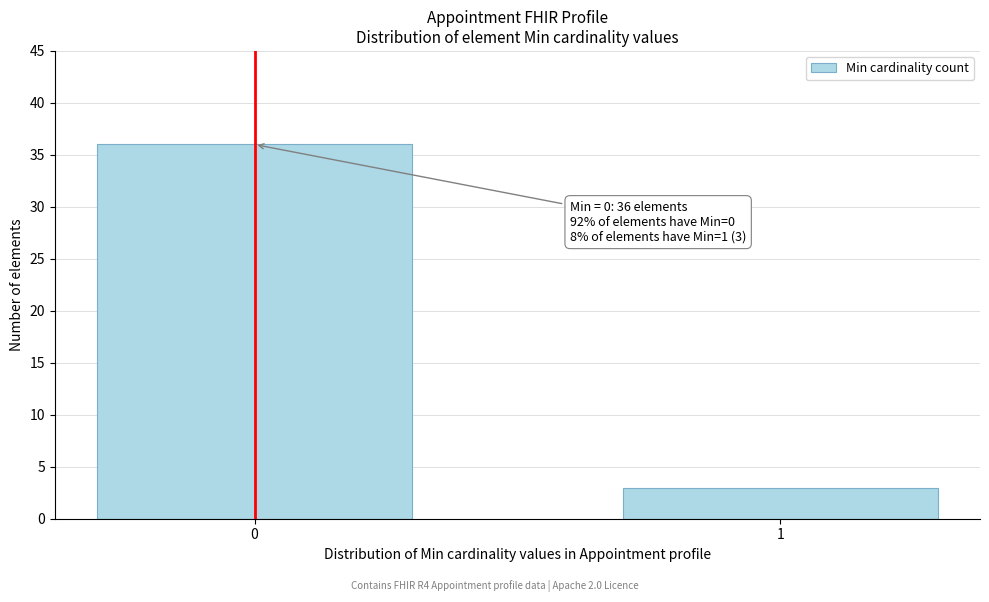

Reading left to right, extract all data points from this chart.

0=36	1=3